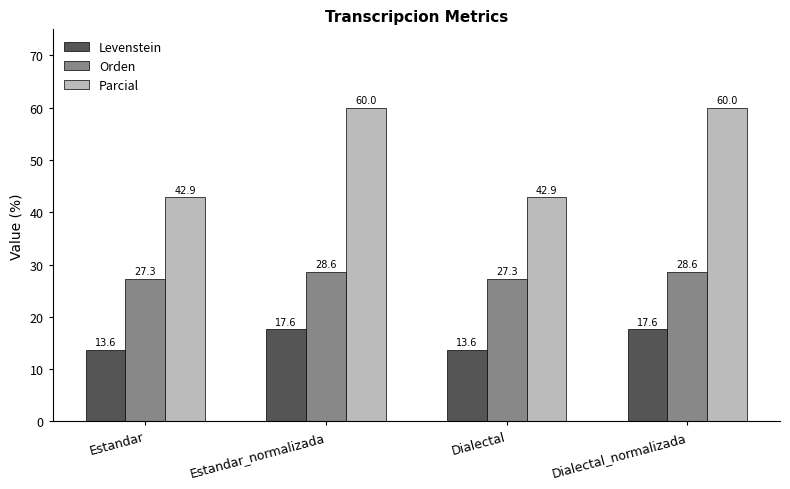

Rank the series by their average value, from lowest to highest.

Levenstein, Orden, Parcial